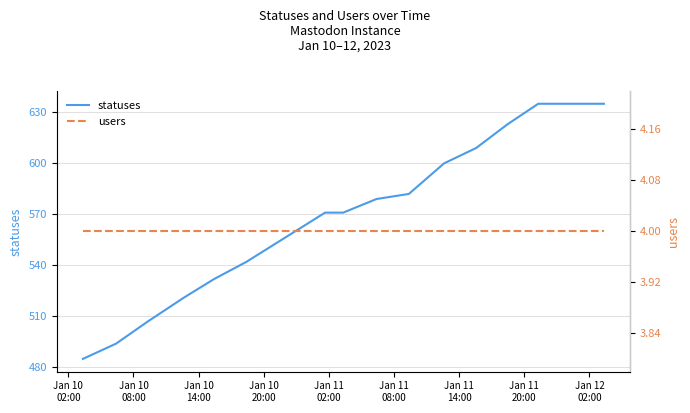

List the series in order of their peak value, lowest first.

users, statuses